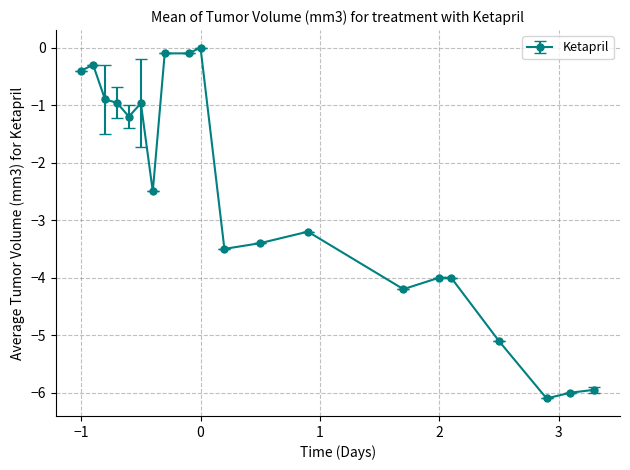

What is the average value?

-2.6